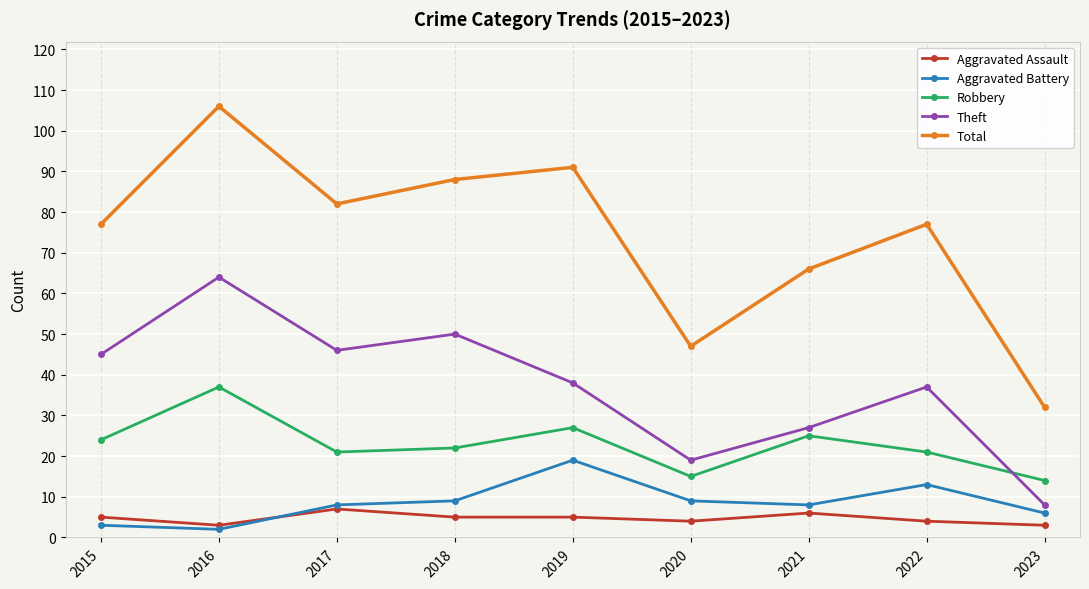

The Total series shows 36 at 2018. True or false?

False